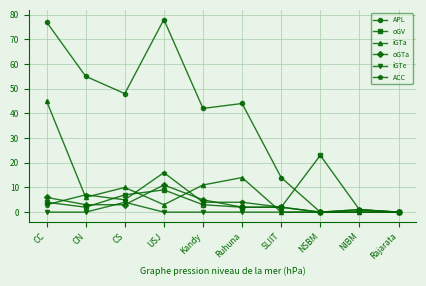

What is the difference between the maximum and minimum values in the oGTa series?

11